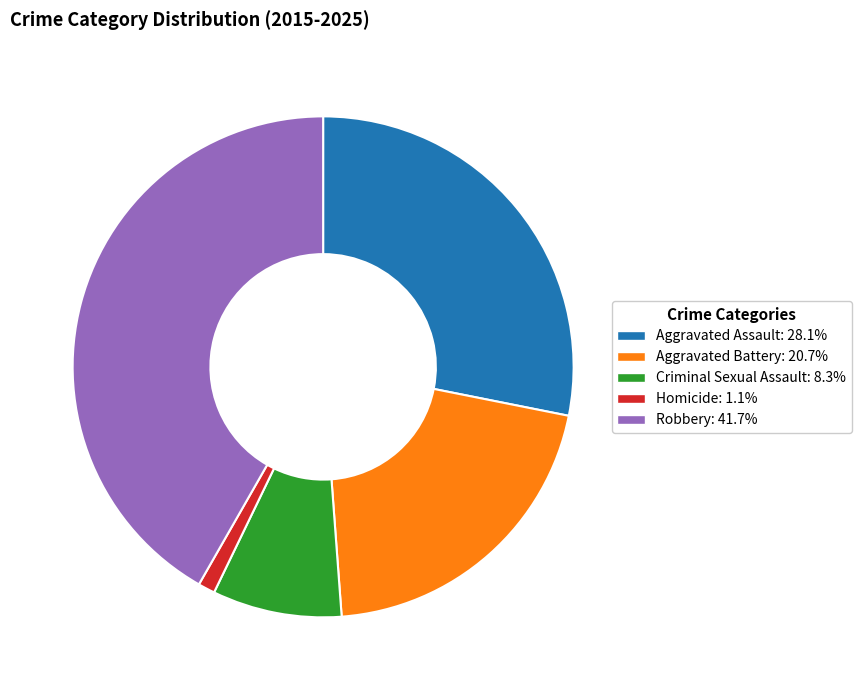

Is there any slice that represents more than half of the pie?

No